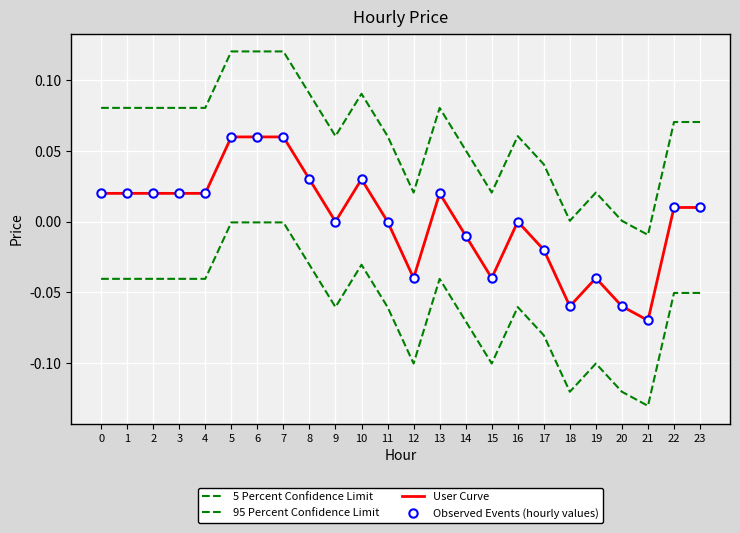

Is the value of User Curve at 20 greater than the value of 95 Percent Confidence Limit at 21?

No